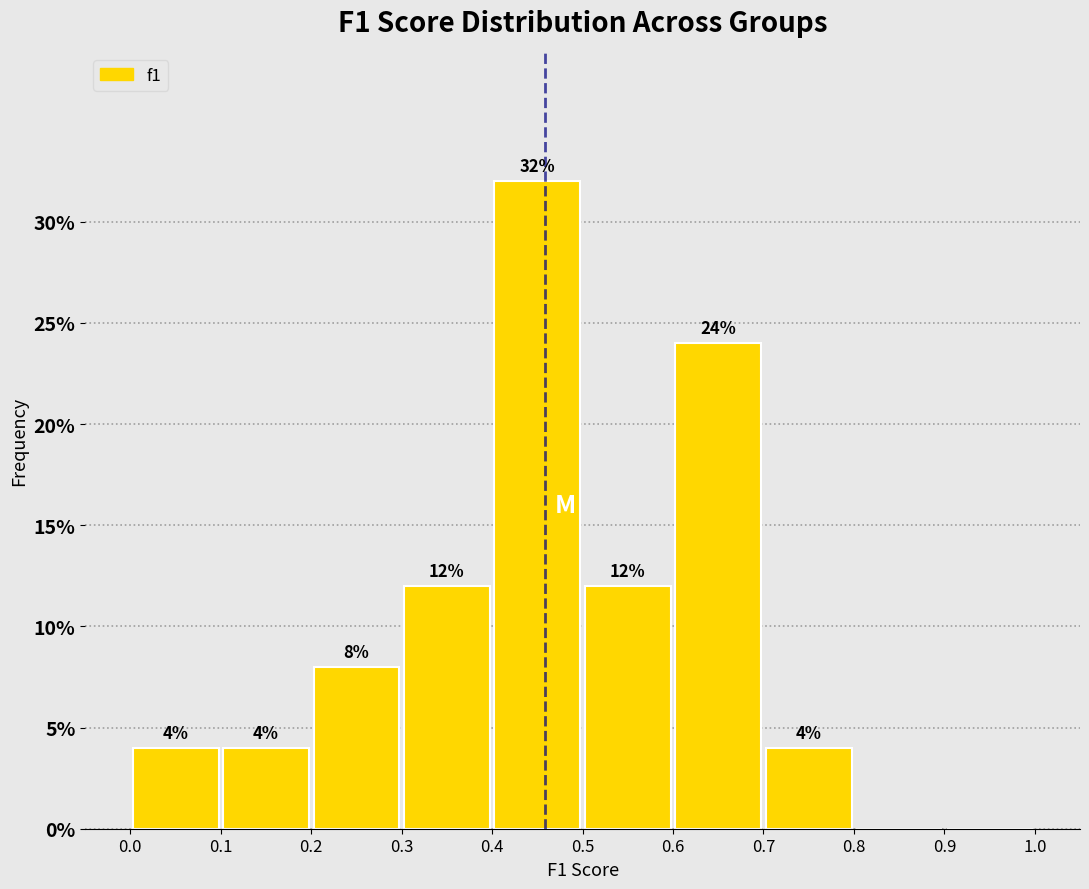

Which range on the x-axis has the tallest bar?

0.4 to 0.5